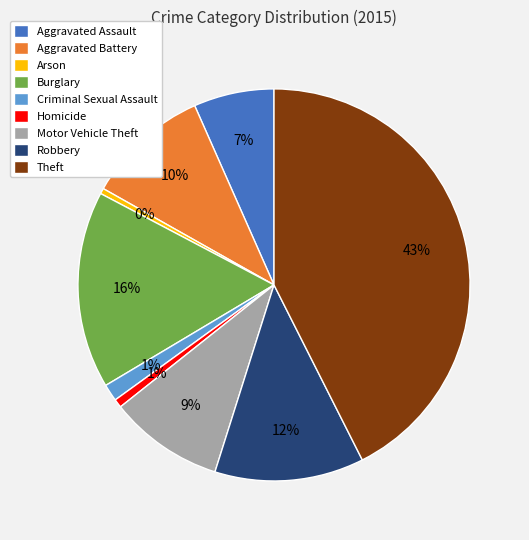

What percentage is the Aggravated Assault slice, to the nearest percent?

7%